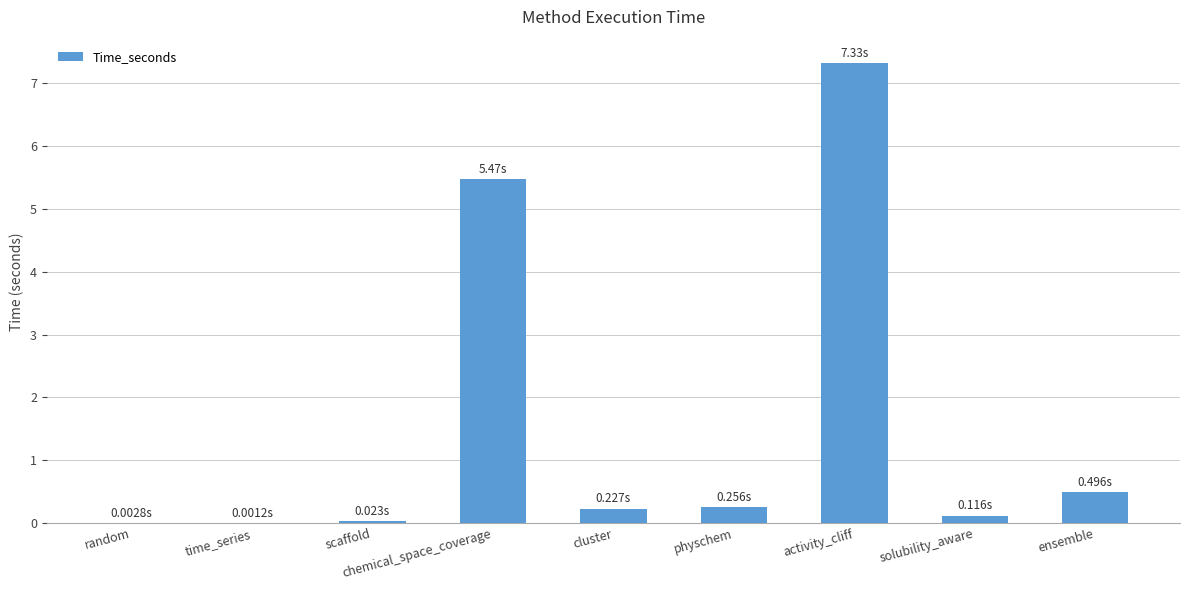

What is the sum of all values?

13.9